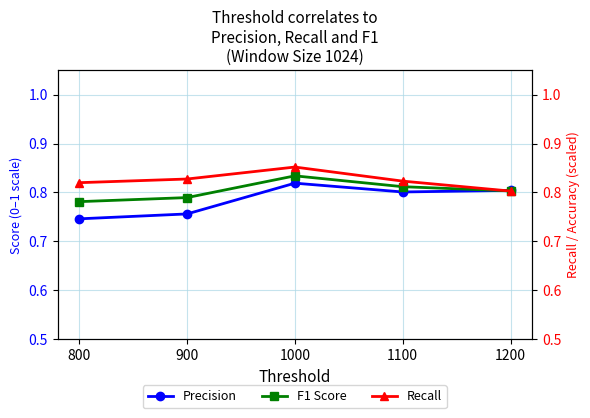

Which series has the largest total across all categories?

Recall